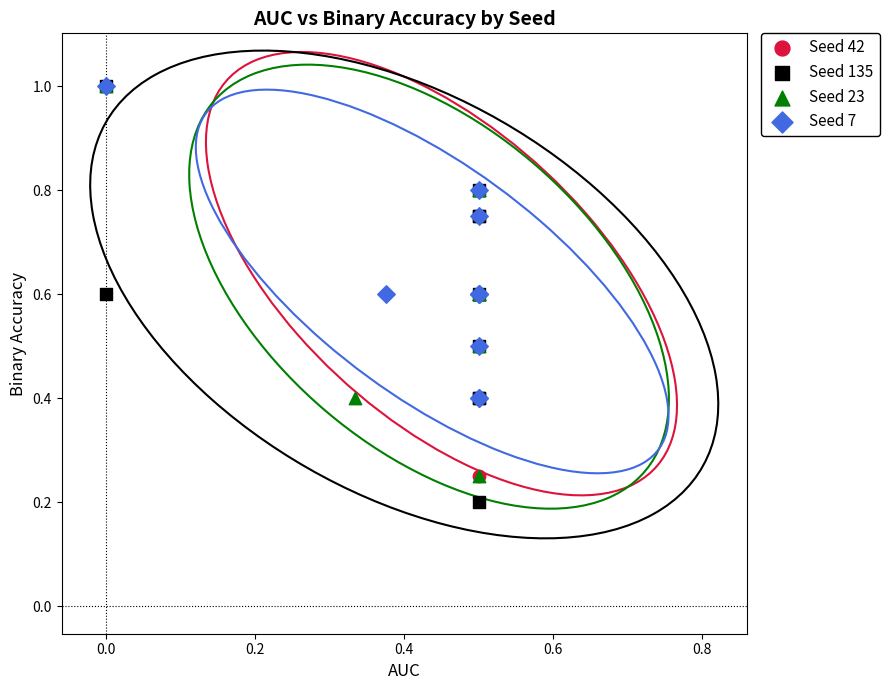

Which series has the largest Y range (max minus min)?

Seed 135